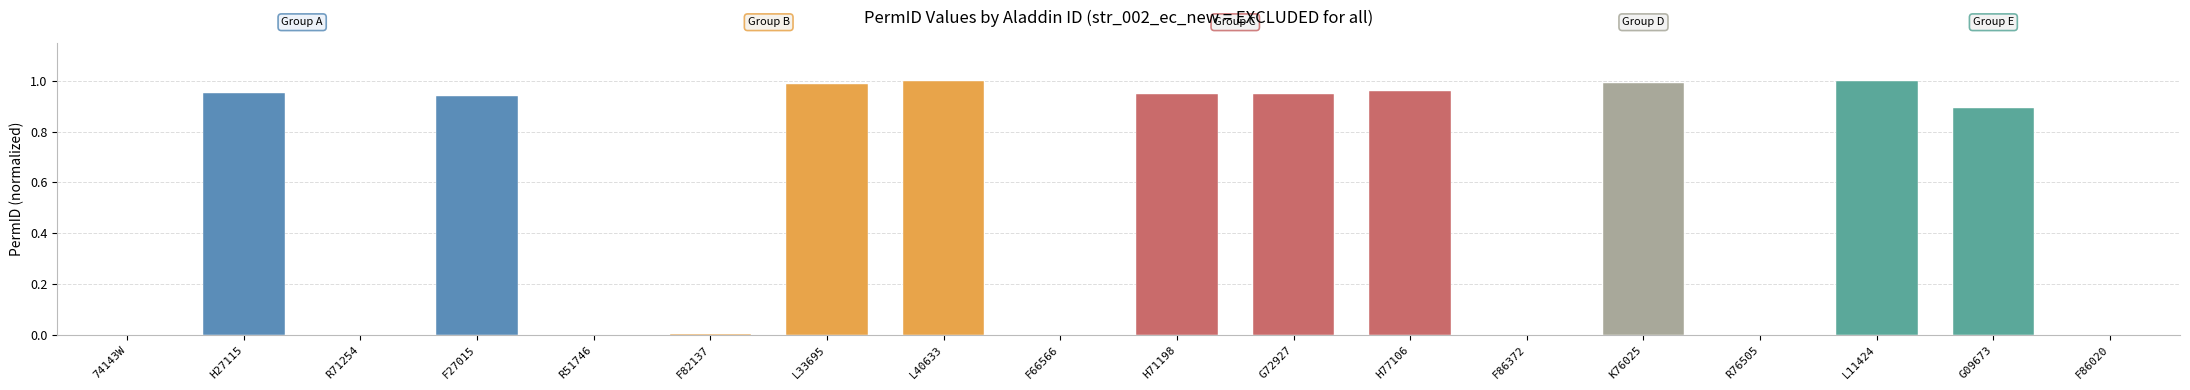

How many categories are shown in the chart?

18